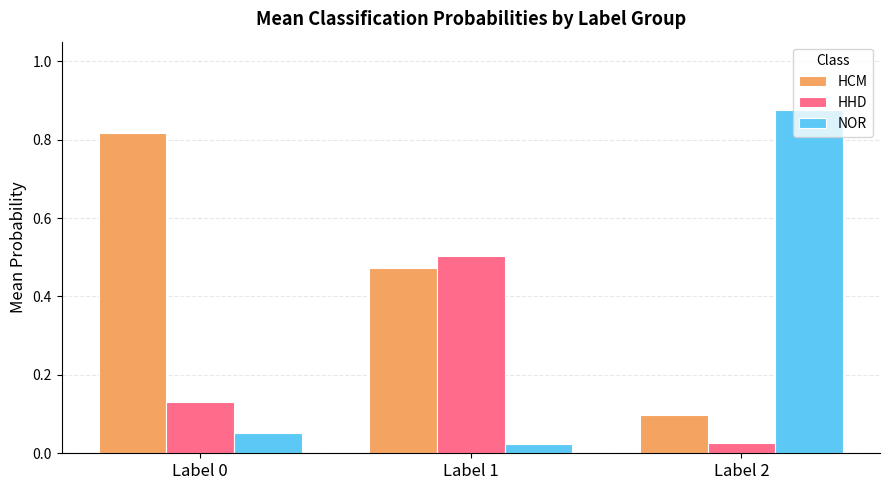

What is the total value across all series at Label 0?

1.0